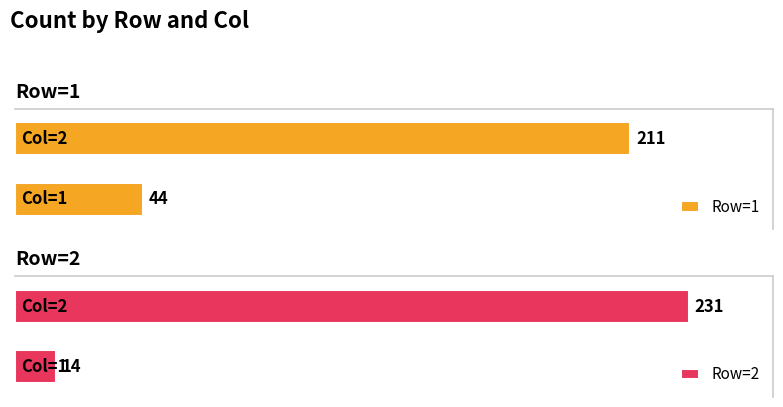

Which series has the largest range (max minus min)?

Row=2